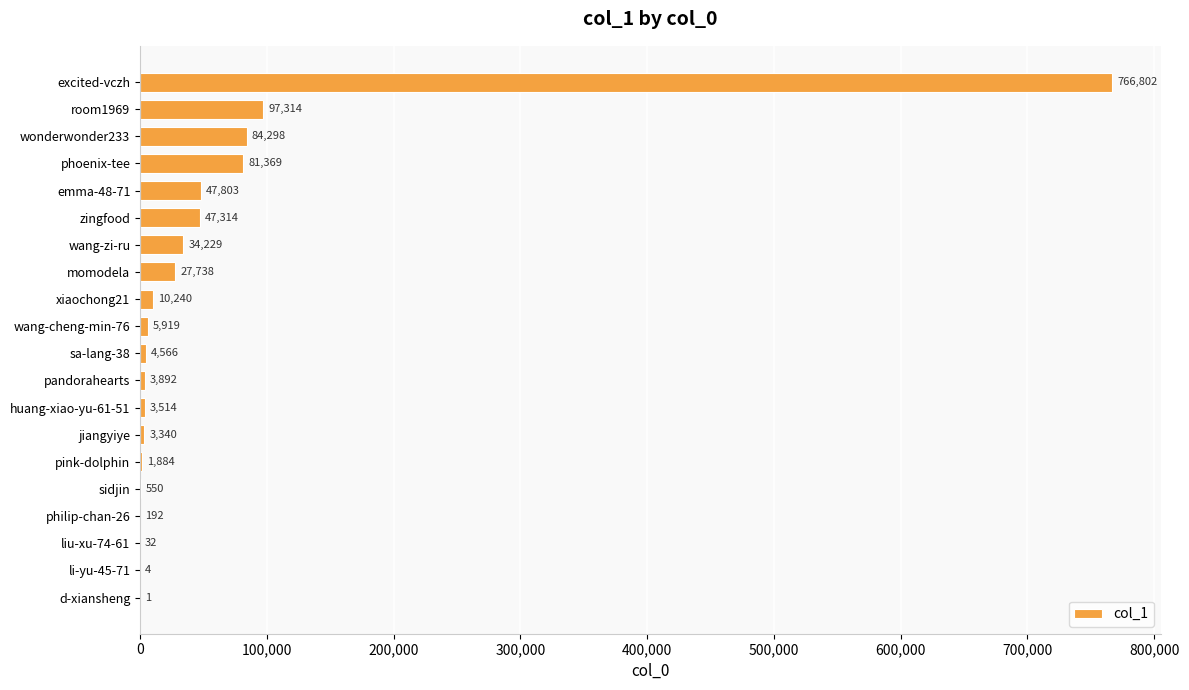

Reading top to bottom, what are all the values shown in this chart?

excited-vczh=766802	room1969=97314	wonderwonder233=84298	phoenix-tee=81369	emma-48-71=47803	zingfood=47314	wang-zi-ru=34229	momodela=27738	xiaochong21=10240	wang-cheng-min-76=5919	sa-lang-38=4566	pandorahearts=3892	huang-xiao-yu-61-51=3514	jiangyiye=3340	pink-dolphin=1884	sidjin=550	philip-chan-26=192	liu-xu-74-61=32	li-yu-45-71=4	d-xiansheng=1